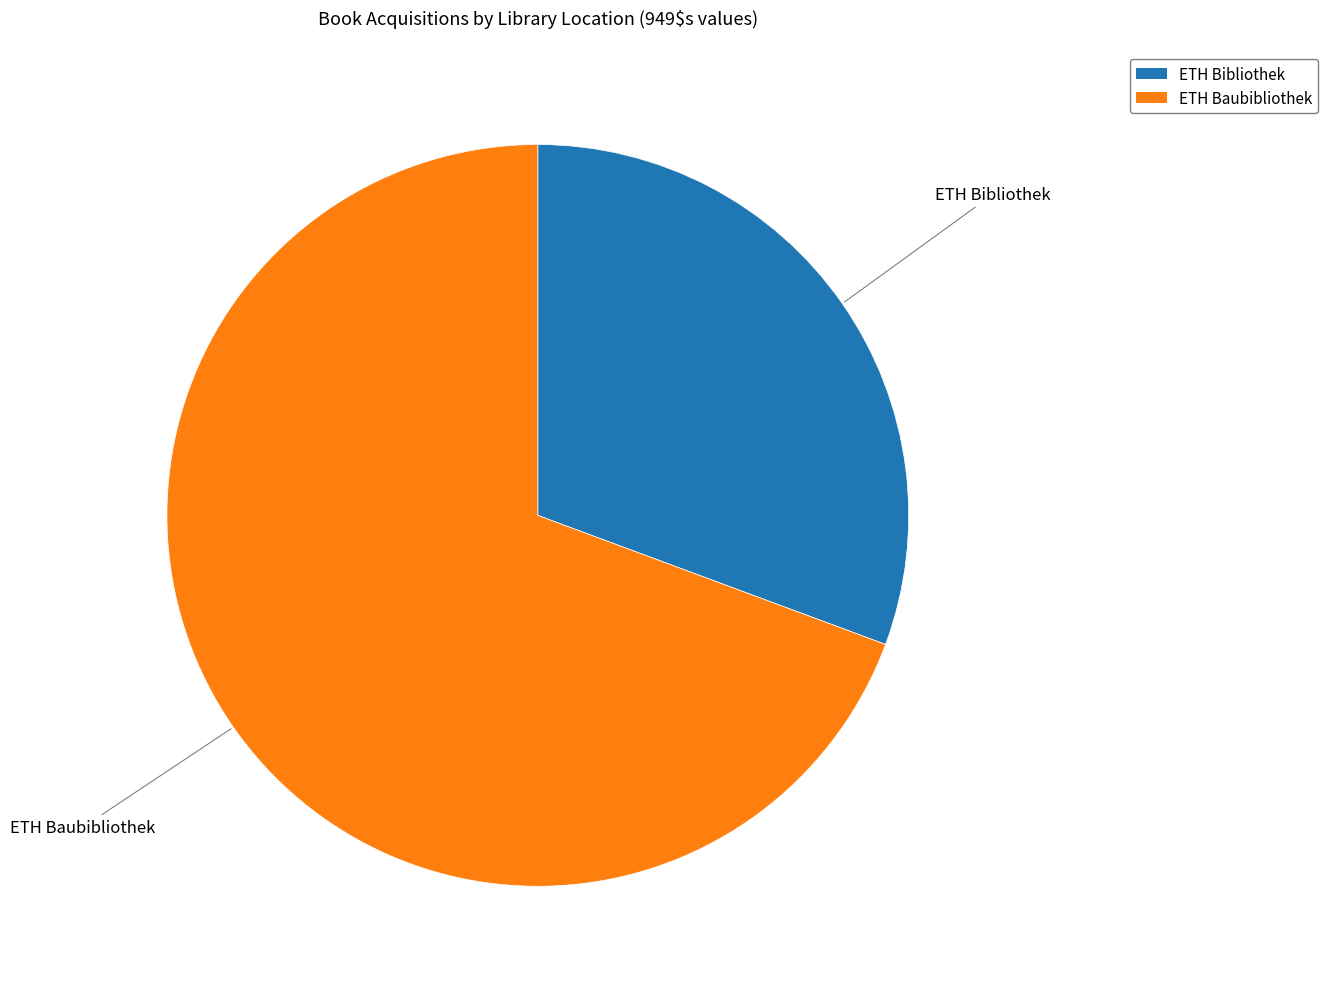

Is the sum of ETH Bibliothek and ETH Baubibliothek greater than half?

Yes